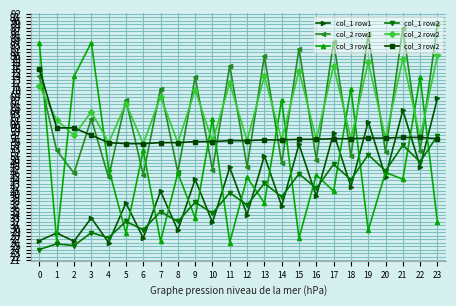

Which series has the largest total across all categories?

col_2 row2